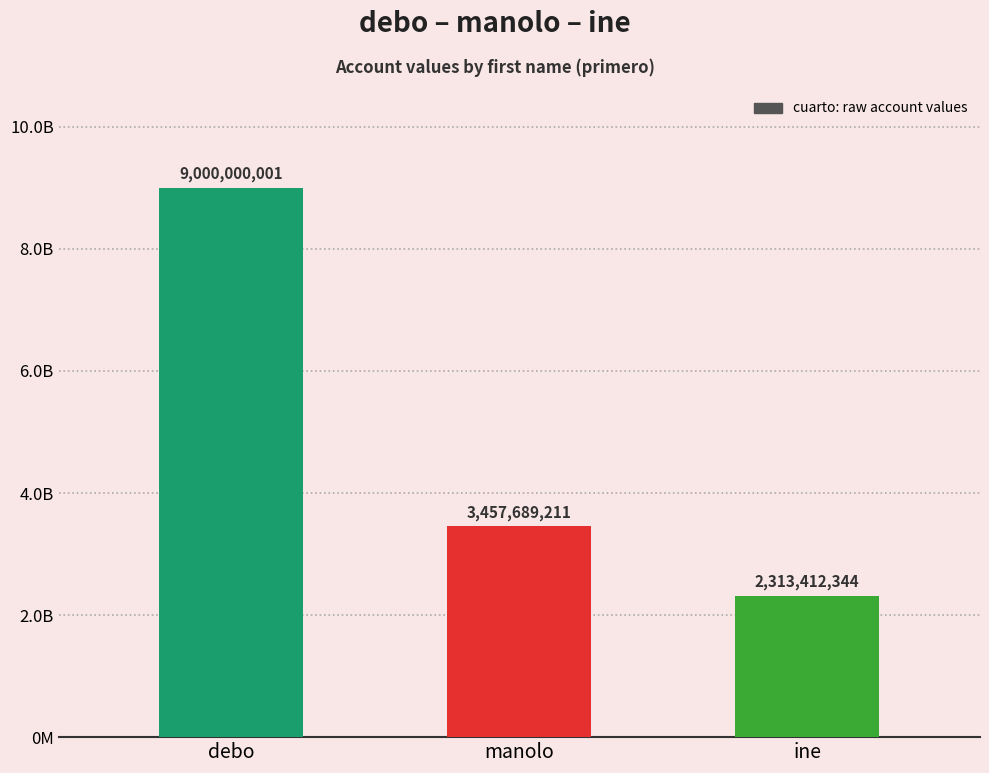

Which label corresponds to the smallest value in the chart?

ine